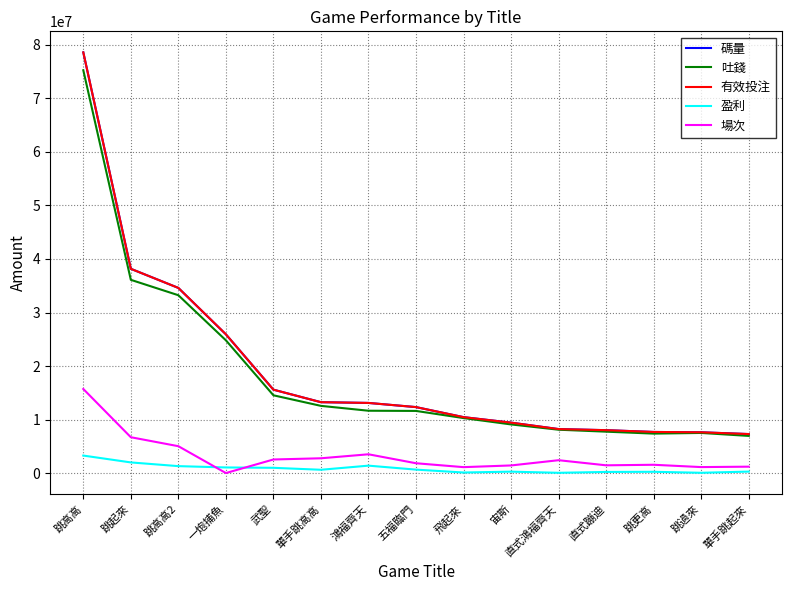

Does the chart have visible grid lines?

Yes